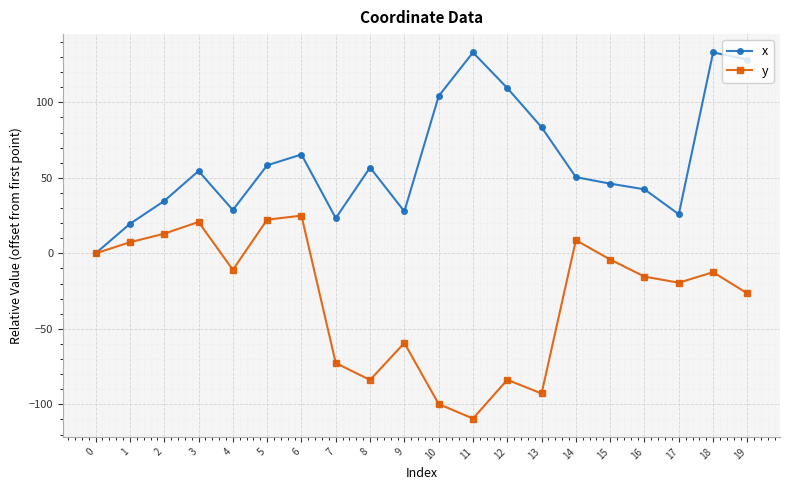

What is the value of the x point at the 8th from the left?

23.3